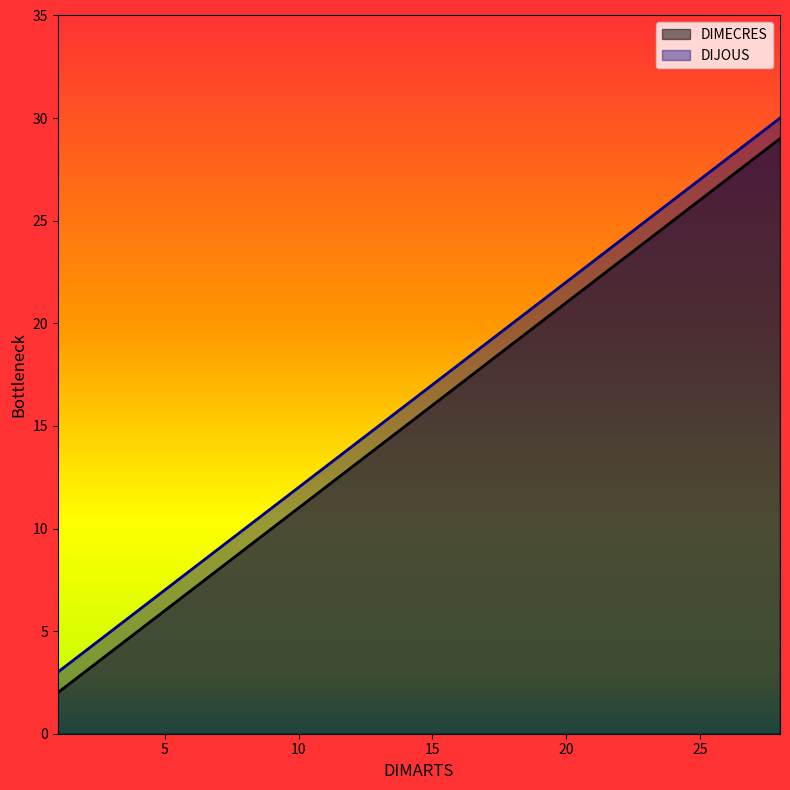

At which category is the sum across all series the highest?

28